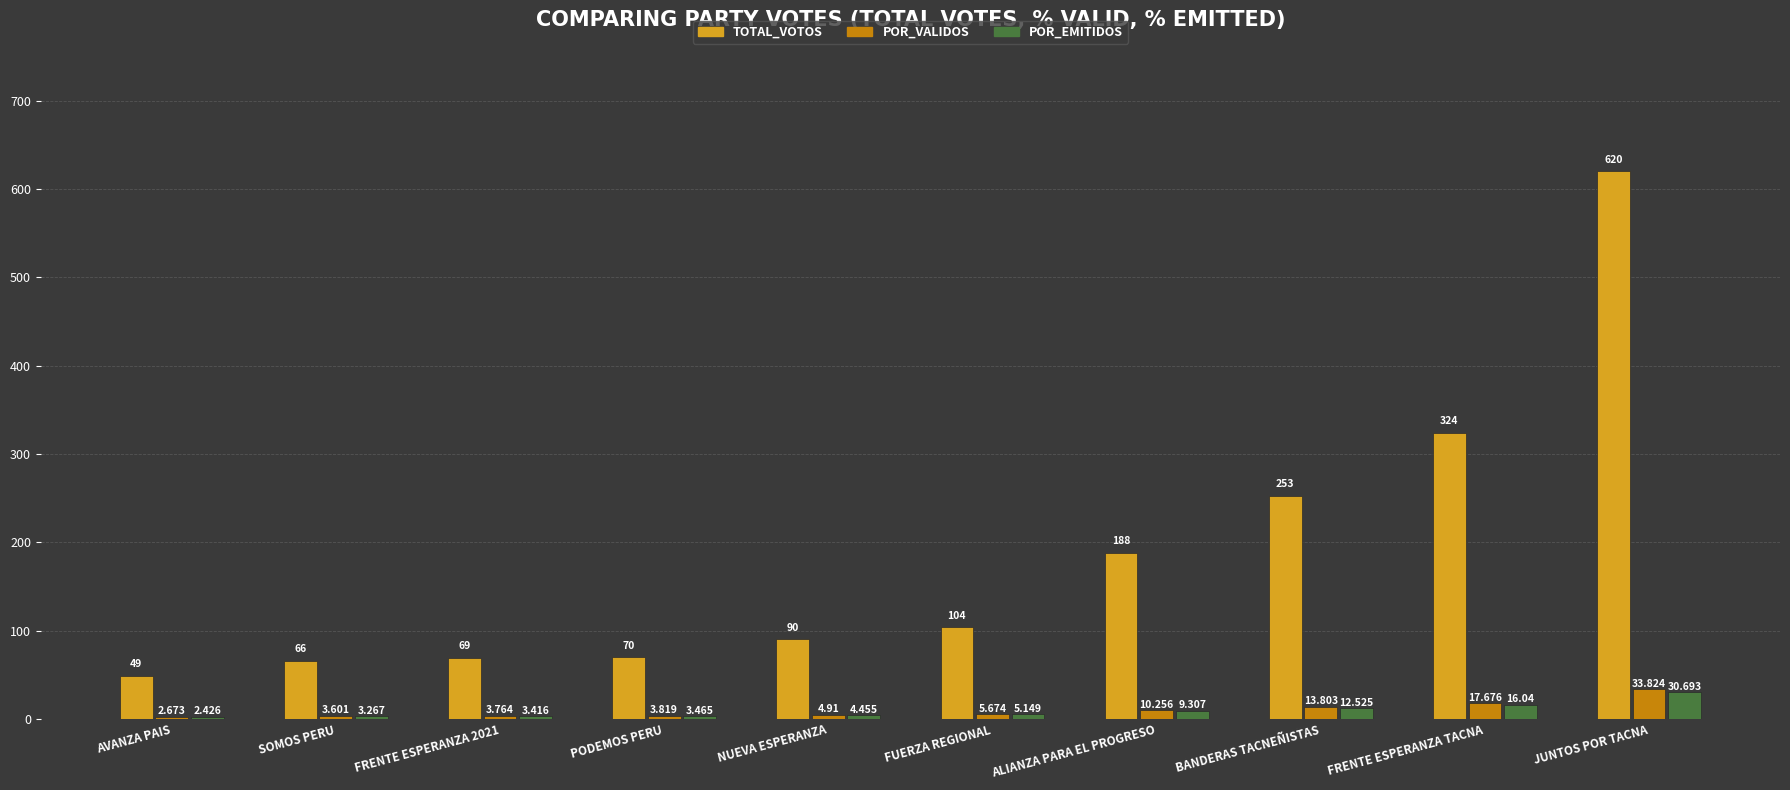

Count the number of data series in this chart.

3